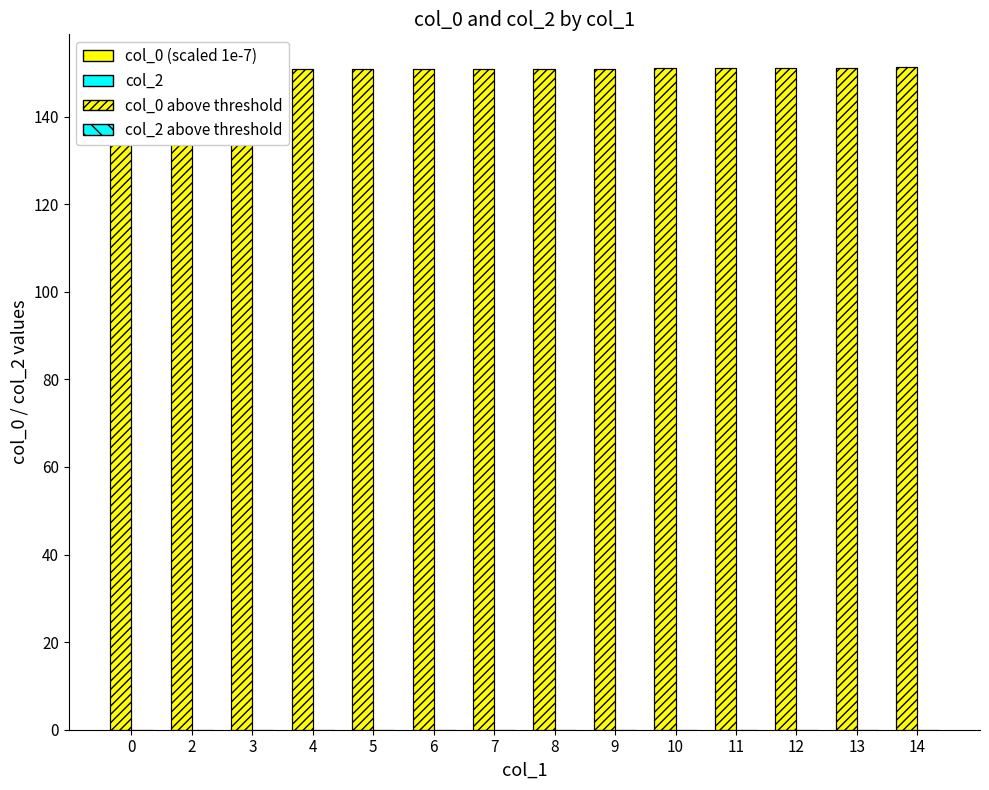

The value of col_0 (scaled 1e-7) at 10 is 68.1. True or false?

False